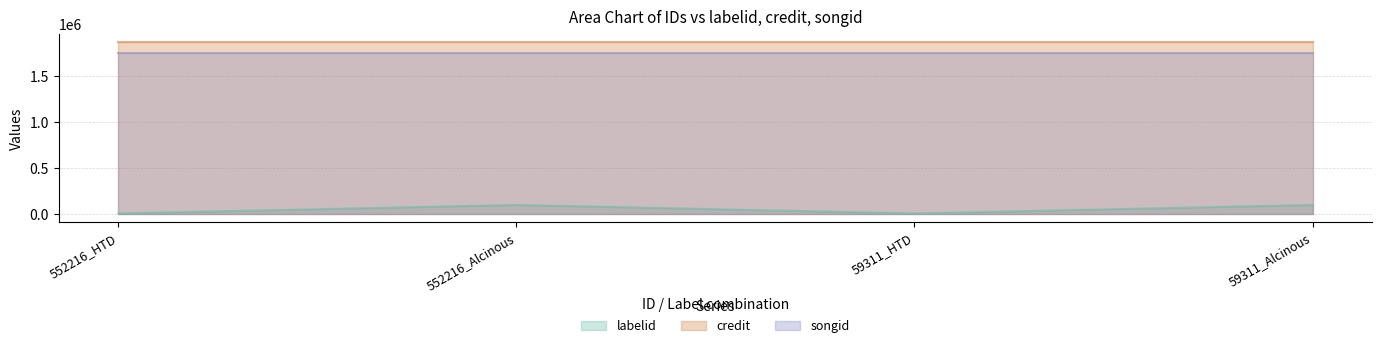

What is the approximate value of songid at 552216_HTD?

1752492